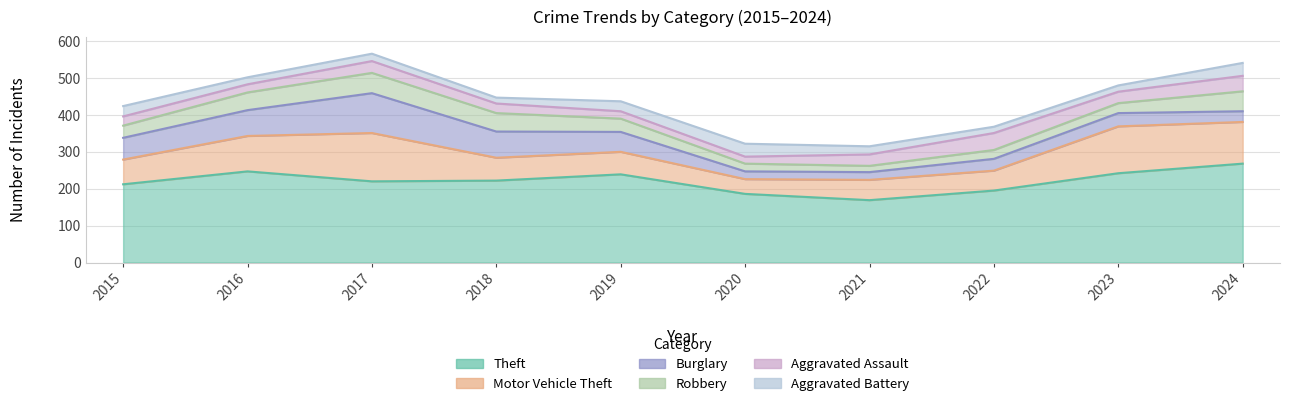

At which label does Motor Vehicle Theft reach its minimum?

2020